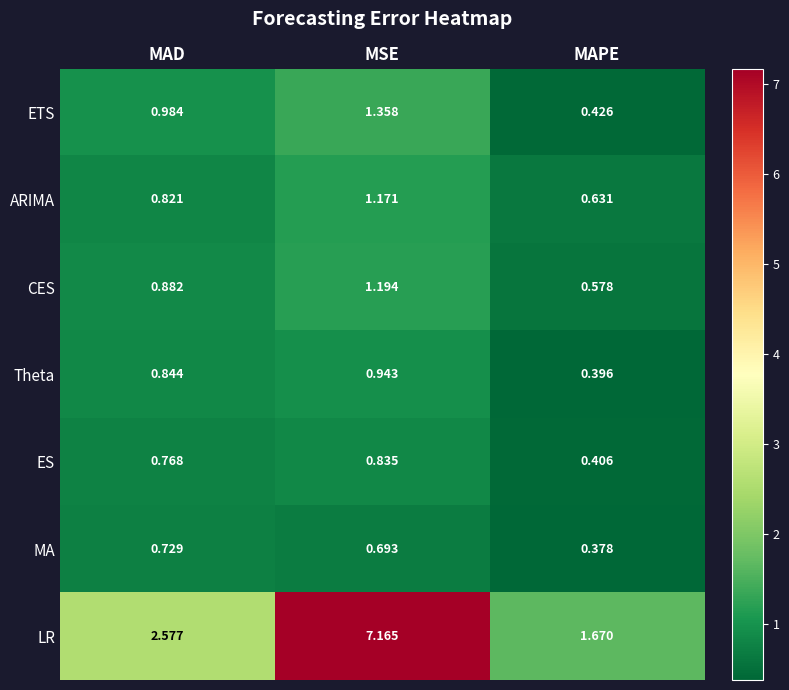

At which category is the sum across all series the highest?

MSE